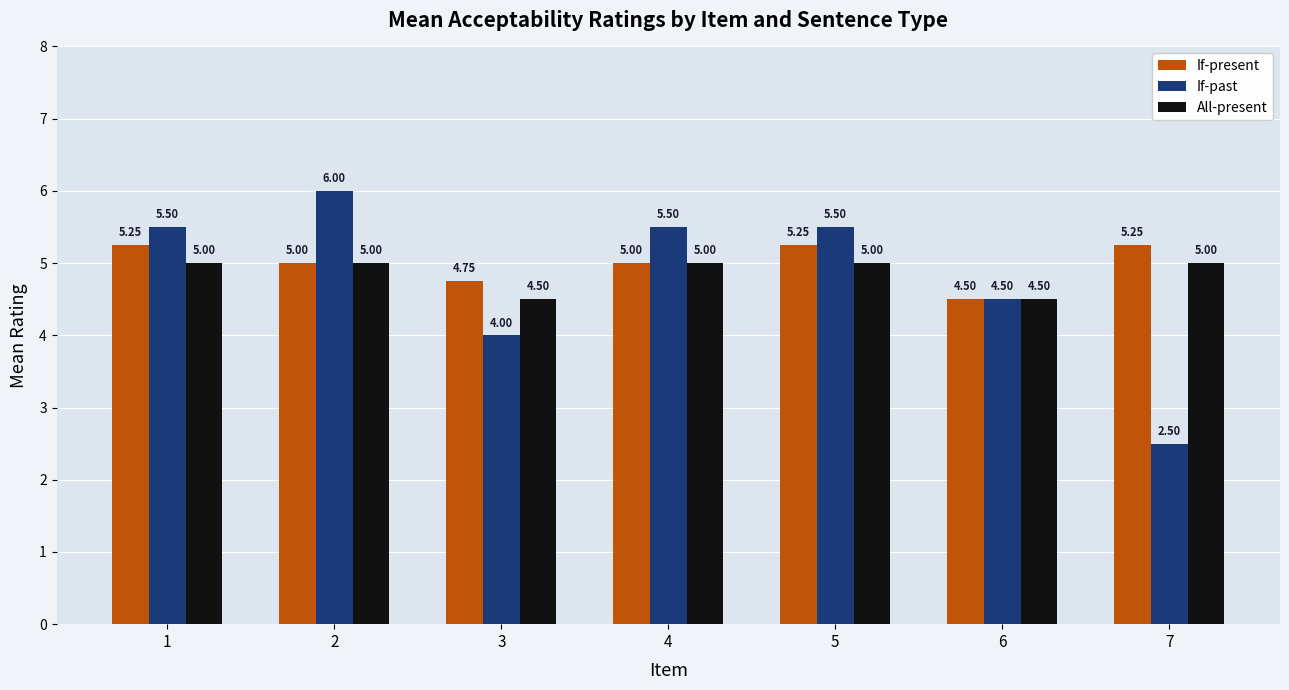

Are the bars grouped side by side (vs. stacked)?

Yes